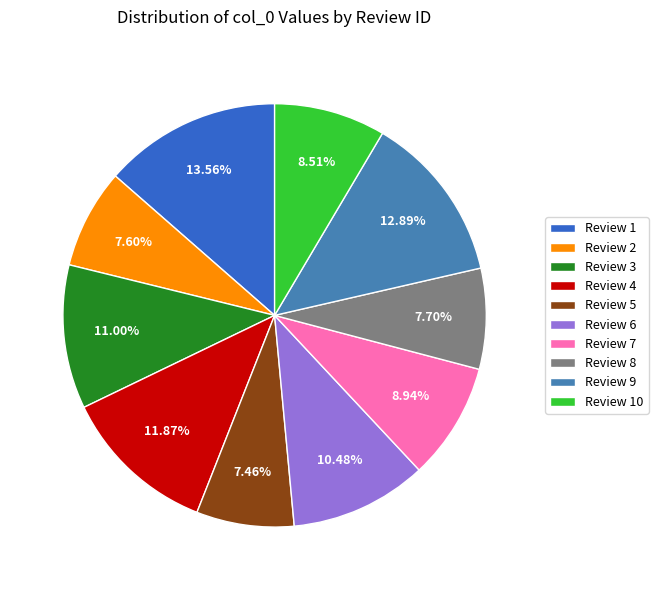

Does any single category account for the majority?

No